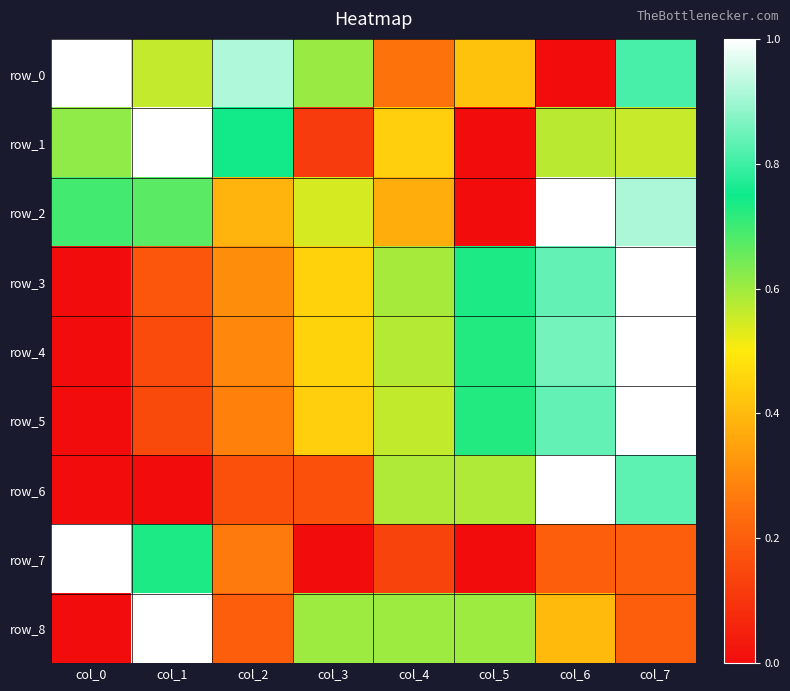

At which label does row_6 reach its minimum?

col_0